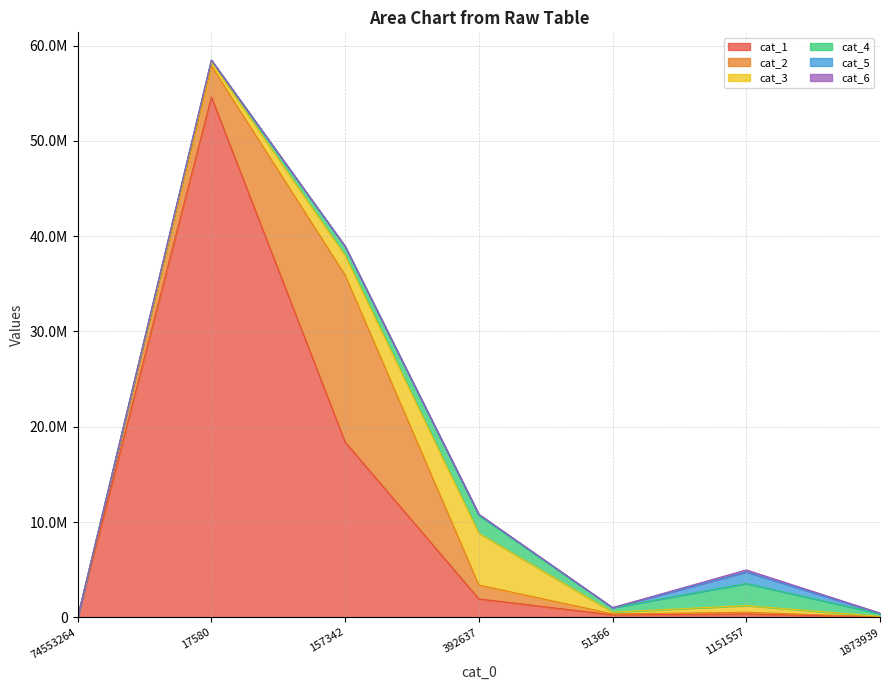

How many series are shown in this chart?

6